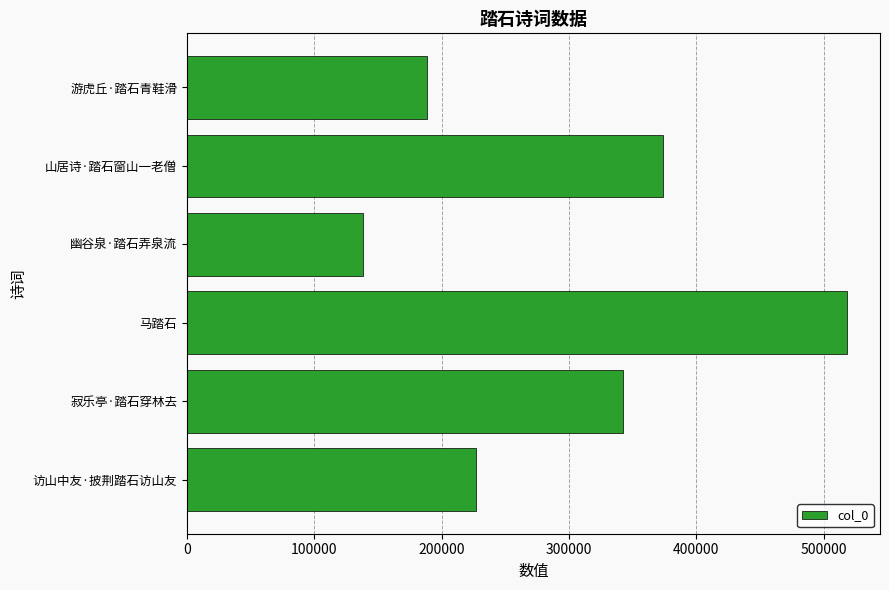

Count the number of data series in this chart.

1